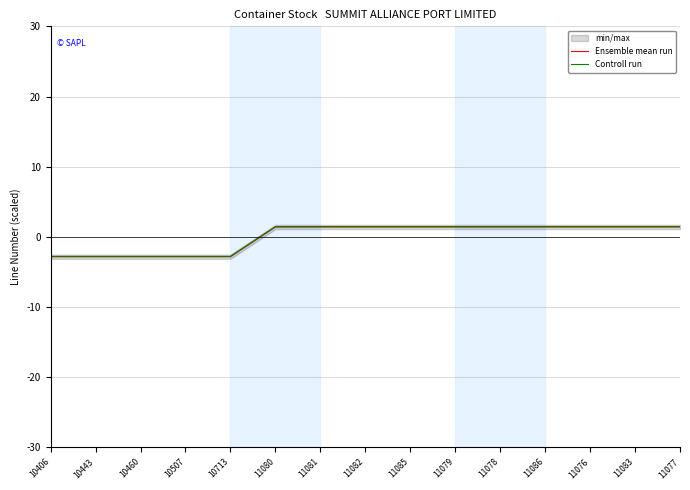

What is the label of the 14th point from the left?

11083